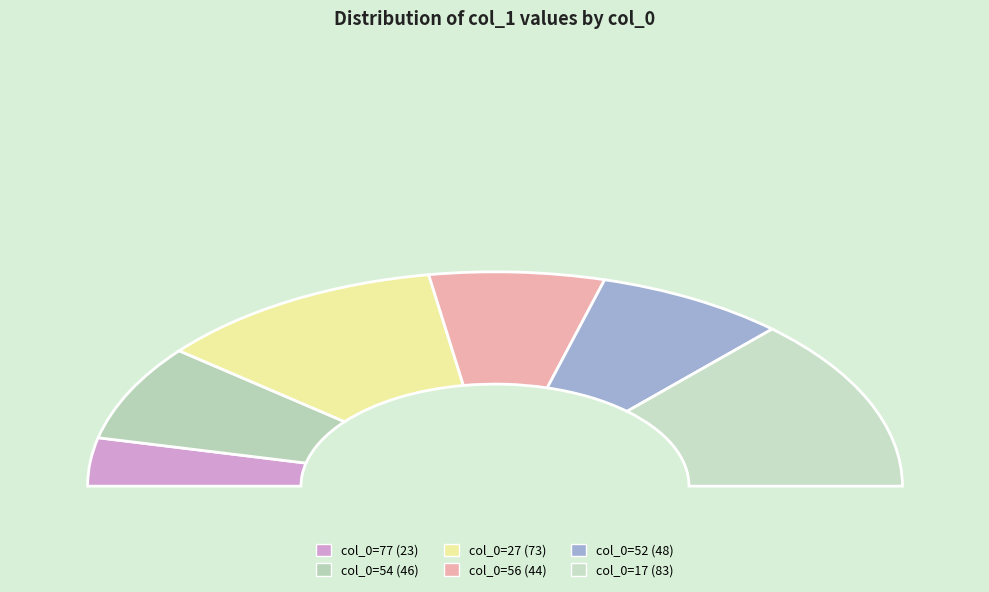

To the nearest percent, what portion does 52 represent?

15%